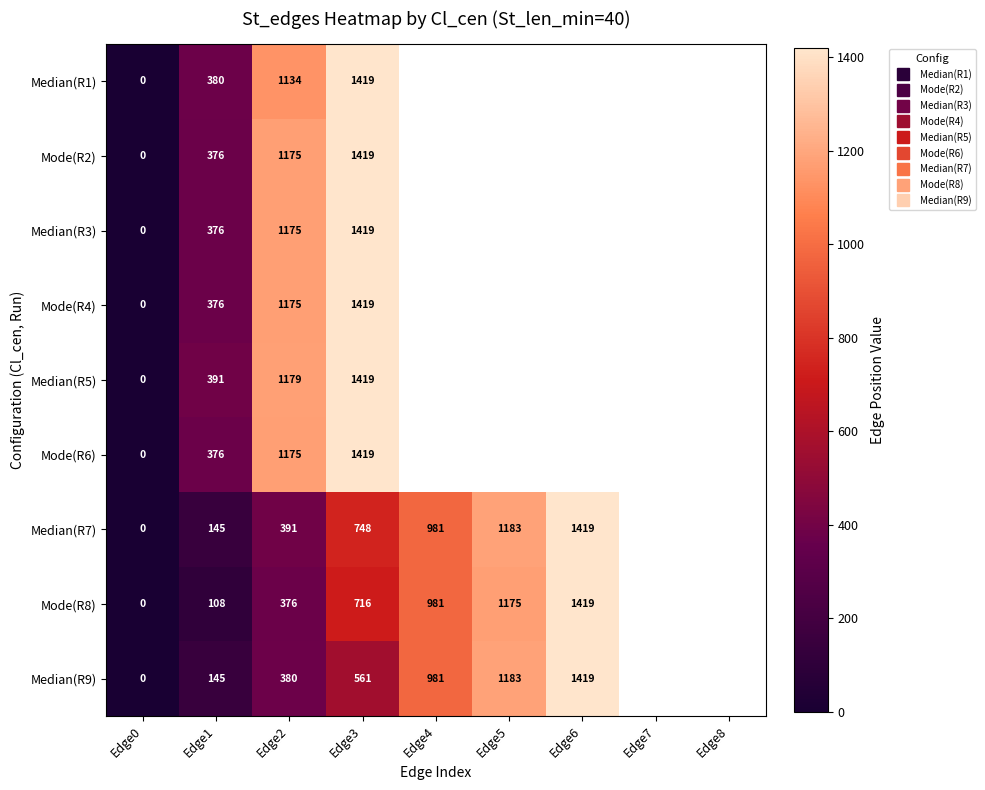

How many distinct data groups are displayed?

9